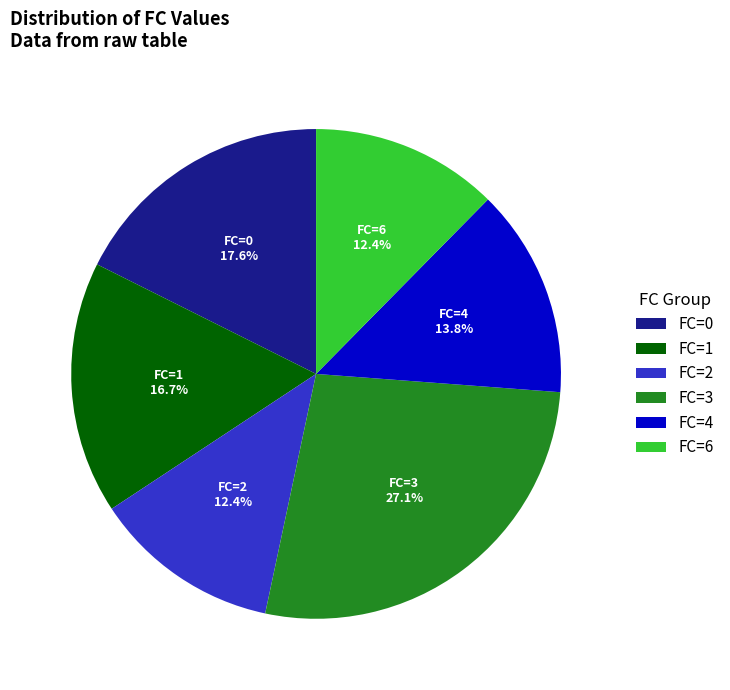

What portion of the pie excludes FC=3?

72.9%